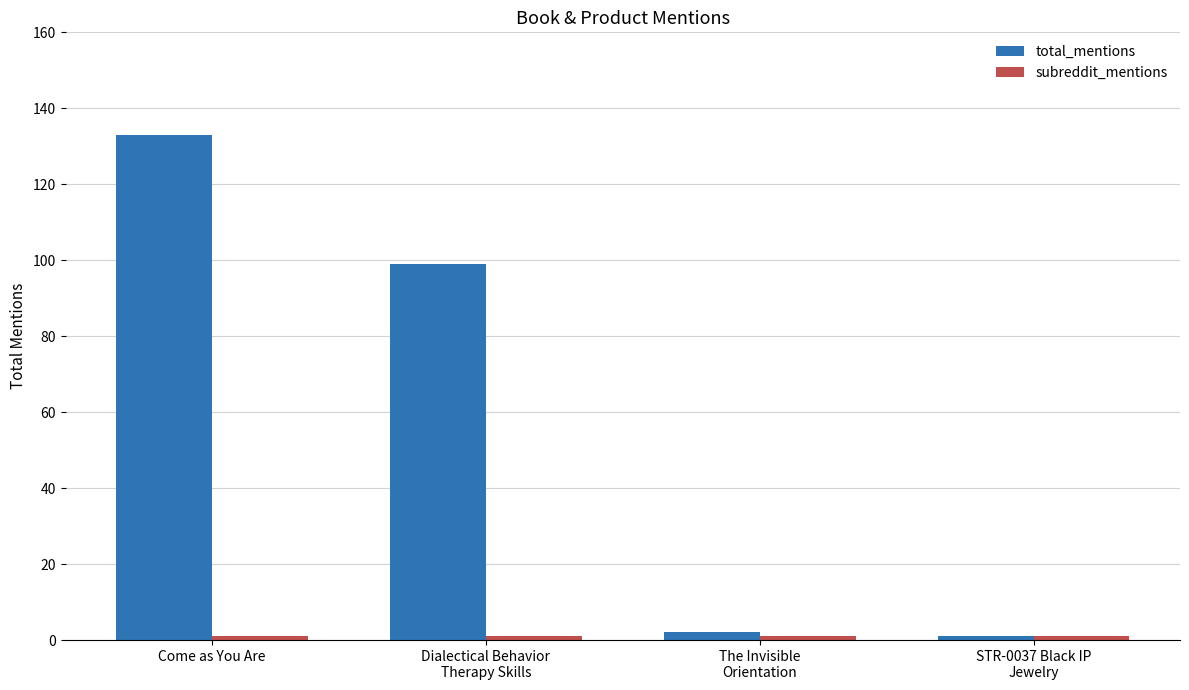

What is the maximum value shown in the chart?

133